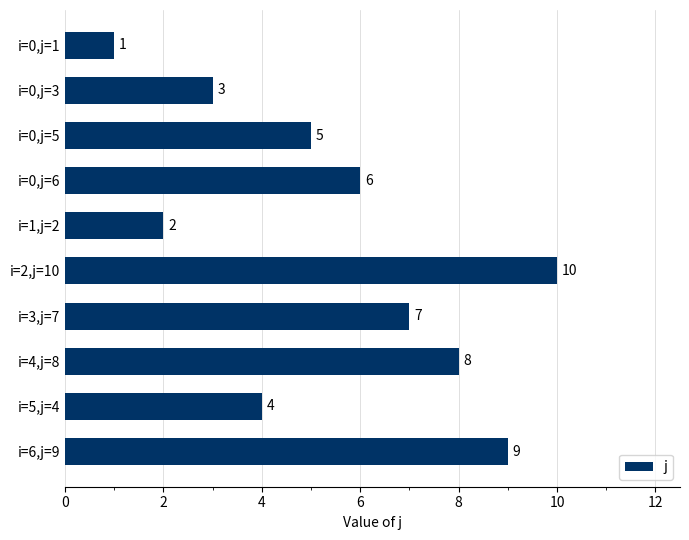

What is the maximum value shown in the chart?

10